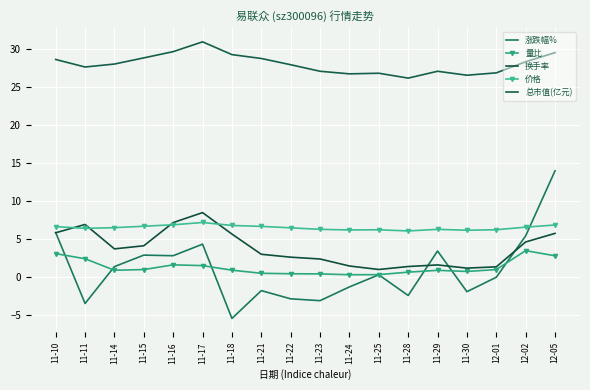

Which category has the highest value in the 量比 series?

12-02